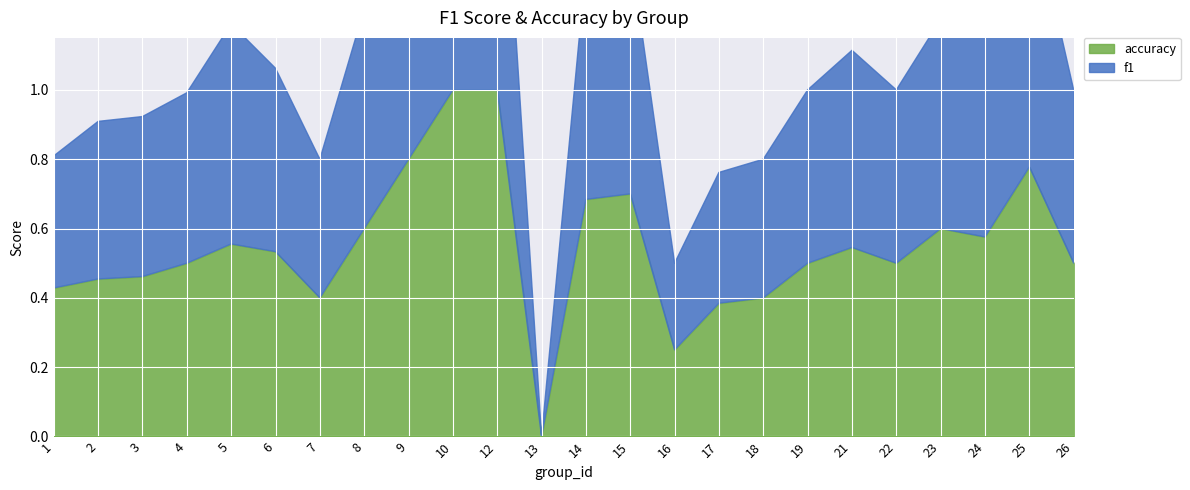

What is the value of the accuracy point at the 18th from the left?

0.5